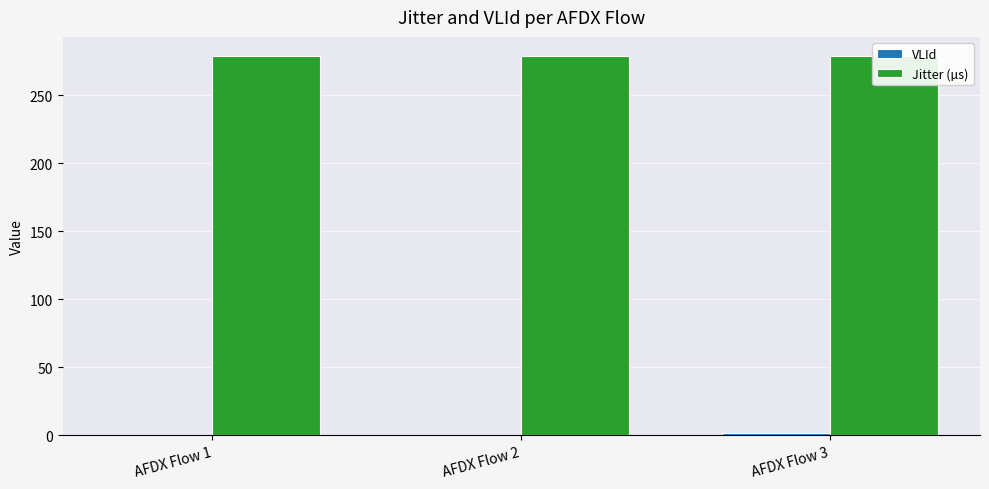

Between AFDX Flow 1 and AFDX Flow 2, which series saw the biggest shift?

VLId